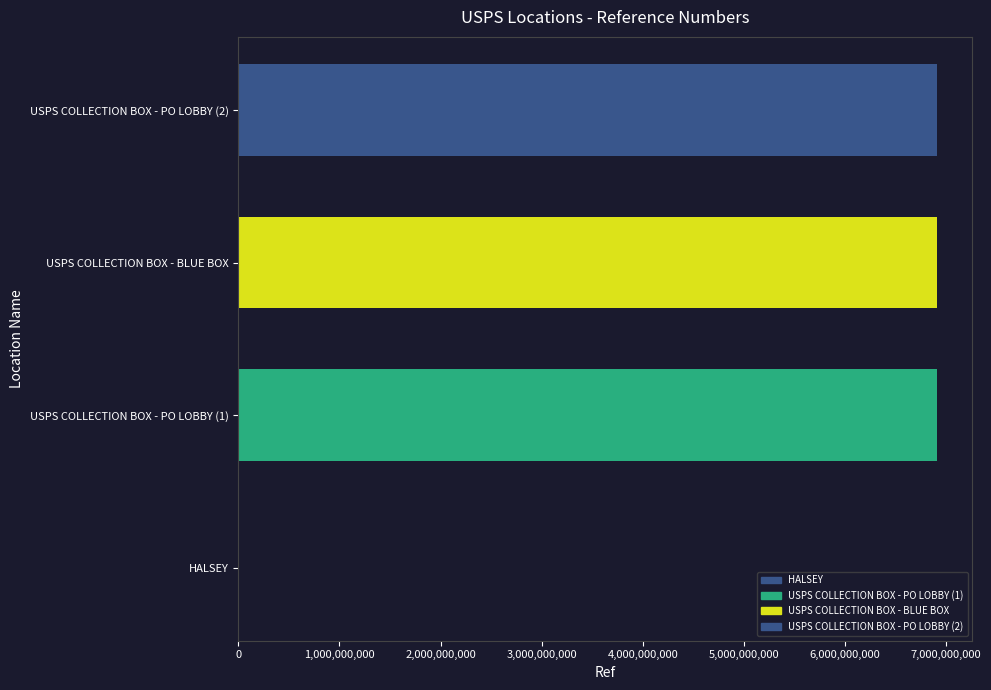

What is the maximum value shown in the chart?

6914200003